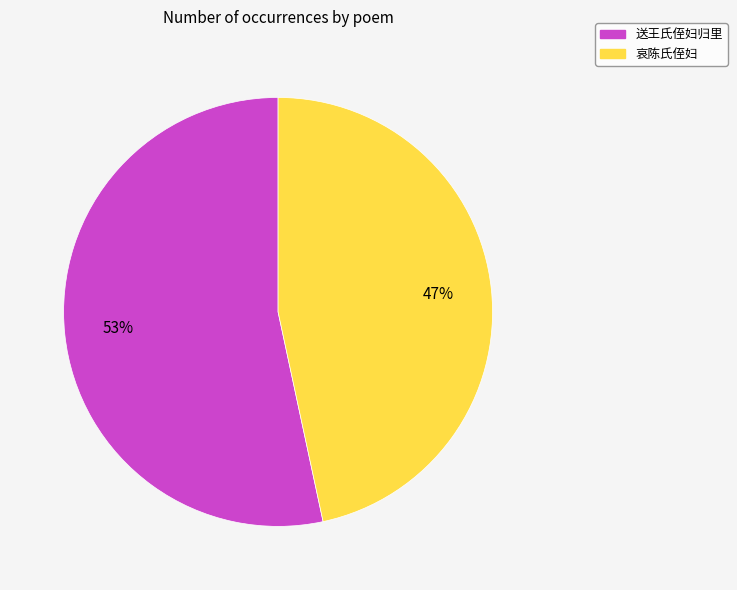

To the nearest percent, what is the combined percentage of 送王氏侄妇归里 and 哀陈氏侄妇?

100%